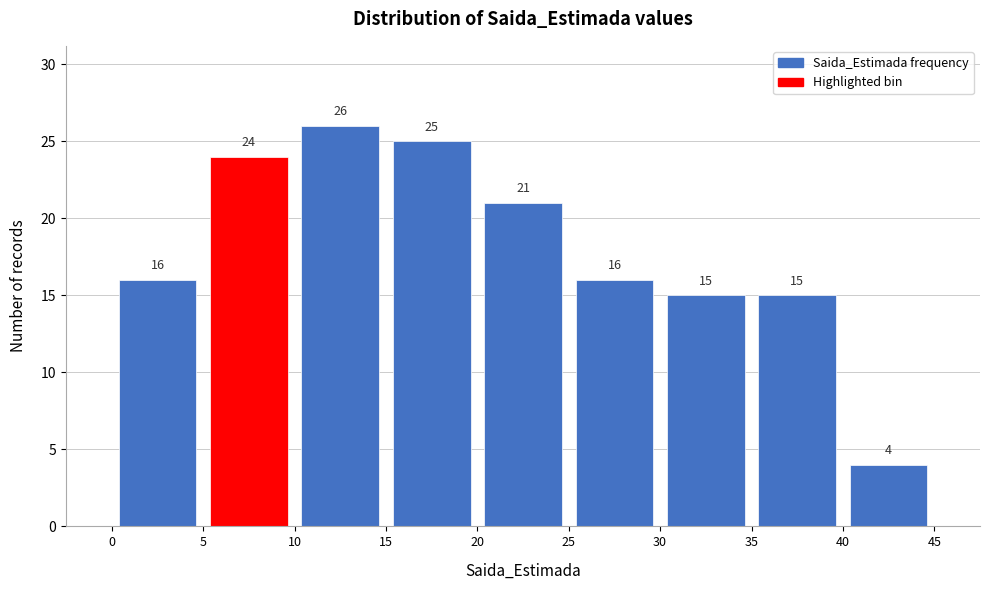

What is the height of the bar covering 0 to 5 on the x-axis?

16